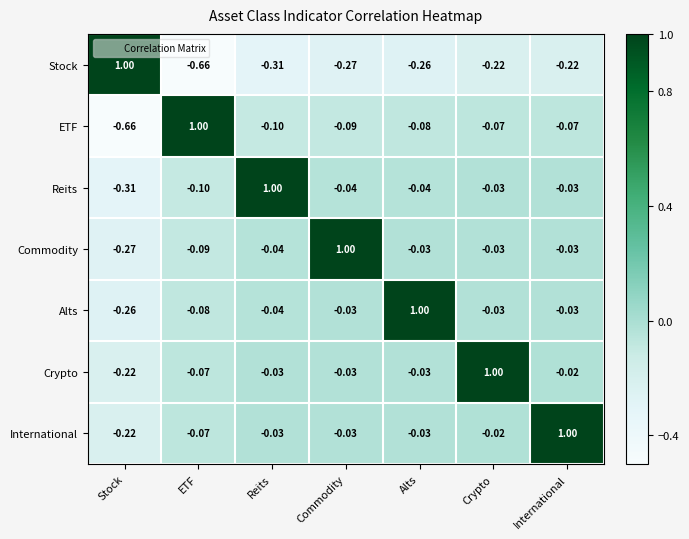

What is the total value across all series at ETF?

-0.1